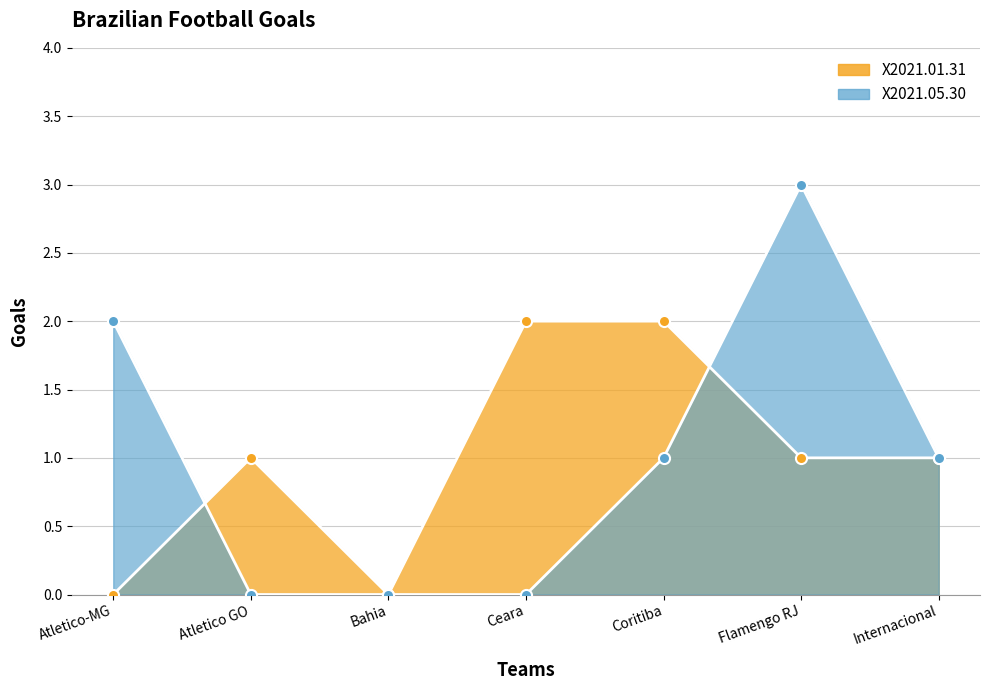

Which series has the largest range (max minus min)?

X2021.05.30